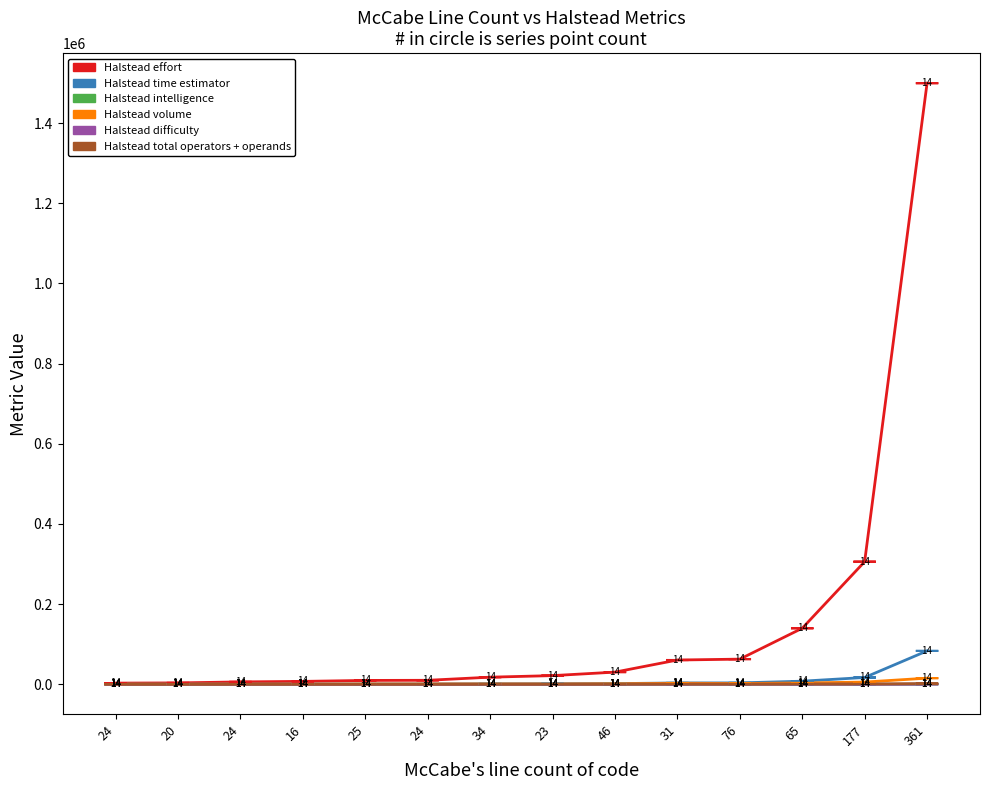

Reading left to right, extract all data points from this chart.

Halstead effort: 24=2936.8	20=3447.9	24=5999.6	16=7260.9	25=9649.3	24=9958.0	34=17773.1	23=21659.6	46=30378.0	31=60566.1	76=62767.7	65=139798.5	177=305928.6	361=1499684.3
Halstead time estimator: 24=163.2	20=191.6	24=333.3	16=403.4	25=536.1	24=553.2	34=987.4	23=1203.3	46=1687.7	31=3364.8	76=3487.1	65=7766.6	177=16996.0	361=83315.8
Halstead intelligence: 24=32.5	20=13.5	24=20.0	16=18.9	25=48.5	24=43.1	34=41.2	23=27.4	46=61.1	31=116.2	76=60.5	65=79.2	177=101.8	361=157.0
Halstead volume: 24=309.1	20=215.5	24=346.1	16=370.2	25=684.0	24=655.1	34=856.1	23=770.4	46=1362.4	31=2653.0	76=1948.7	65=3327.0	177=5580.8	361=15345.6
Halstead difficulty: 24=9.5	20=16.0	24=17.3	16=19.6	25=14.1	24=15.2	34=20.8	23=28.1	46=22.3	31=22.8	76=32.2	65=42.0	177=54.8	361=97.7
Halstead total operators + operands: 24=63.0	20=47.0	24=72.0	16=77.0	25=120.0	24=120.0	34=155.0	23=157.0	46=239.0	31=461.0	76=298.0	65=541.0	177=767.0	361=1844.0